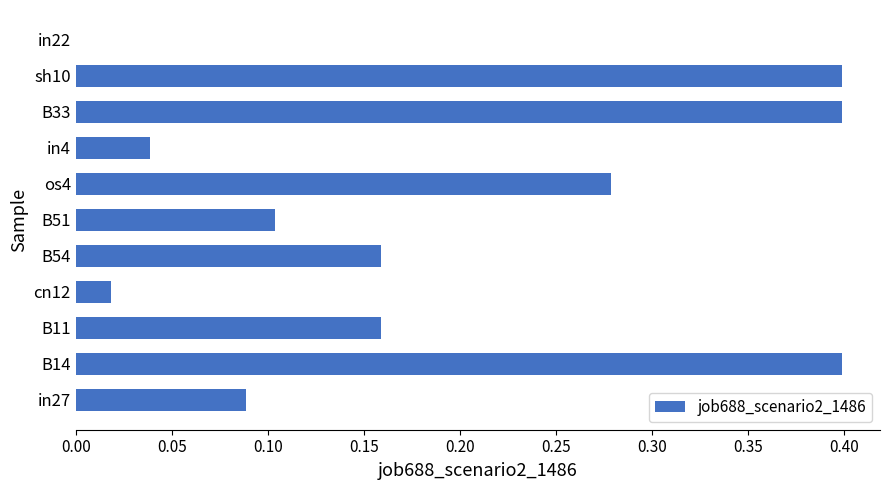

What is the change in value from in4 to sh10?

+0.4